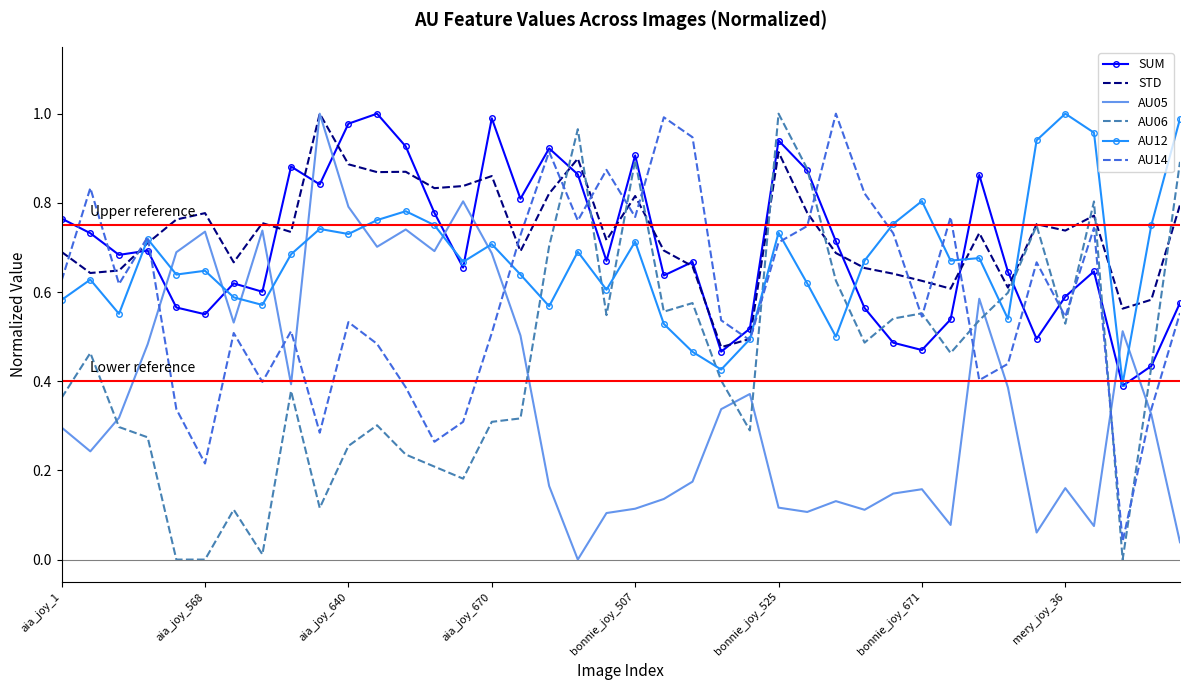

True or false: SUM and AU05 intersect in this chart.

True